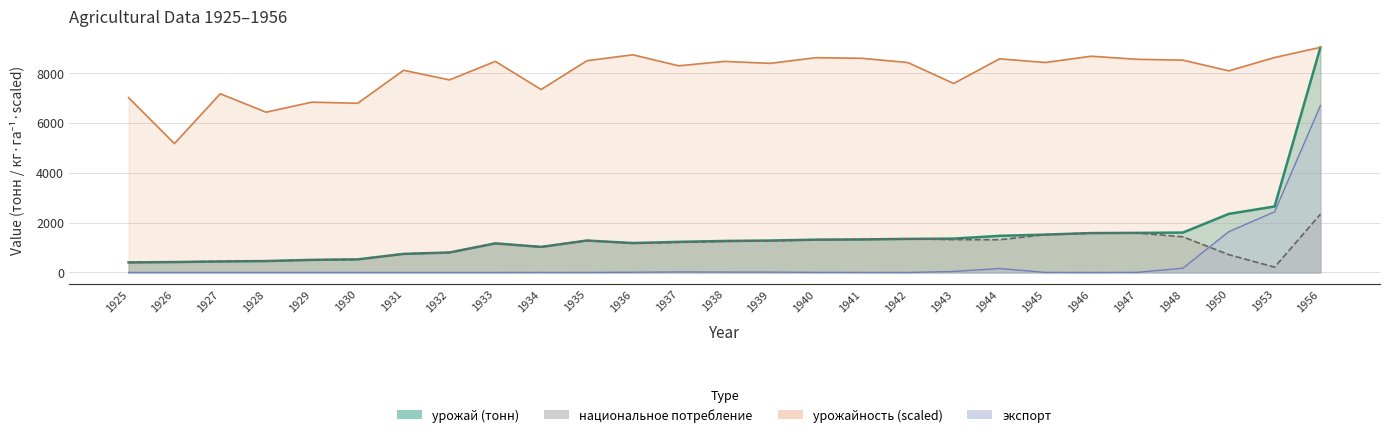

What is the difference between the second highest and second lowest values in the экспорт series?

2430.0